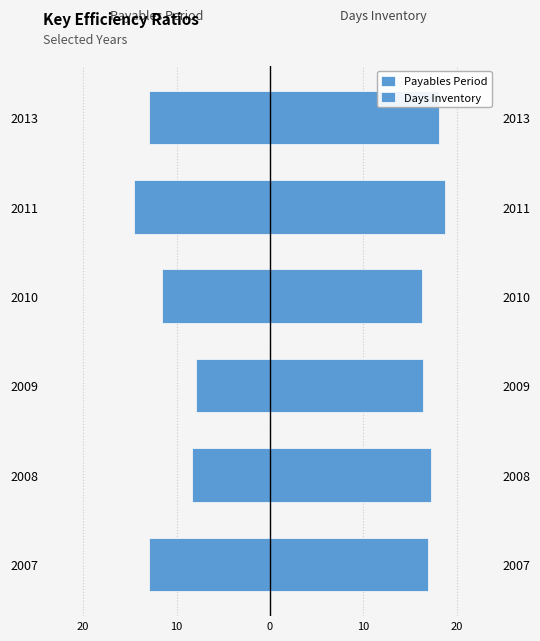

Is it true that Days Inventory equals 18.1 at 2013?

True